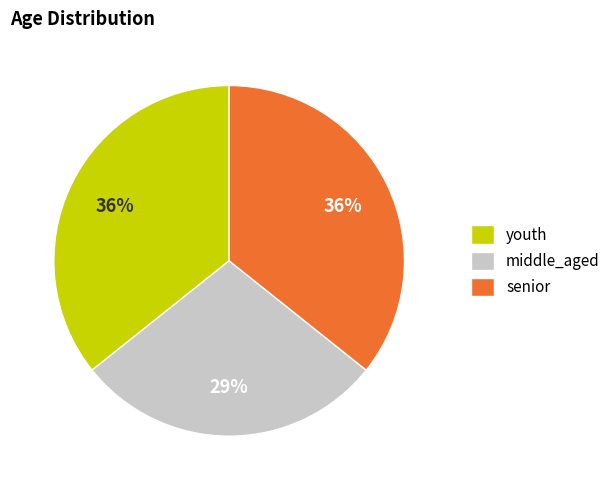

What is the smallest slice in the pie chart?

middle_aged